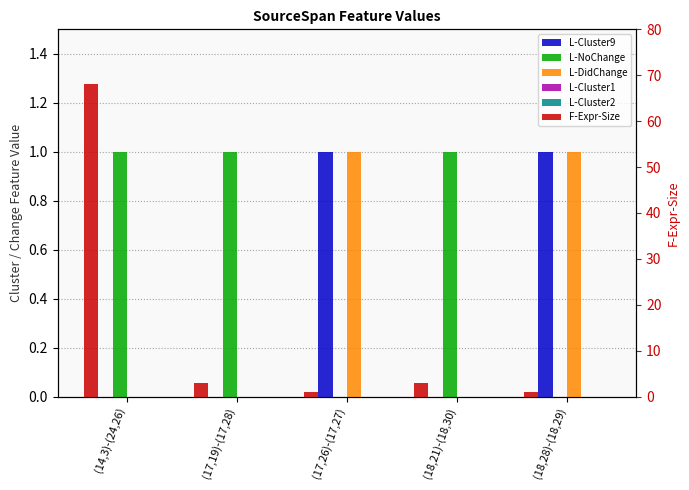

Read the L-NoChange value at (17,19)-(17,28).

1